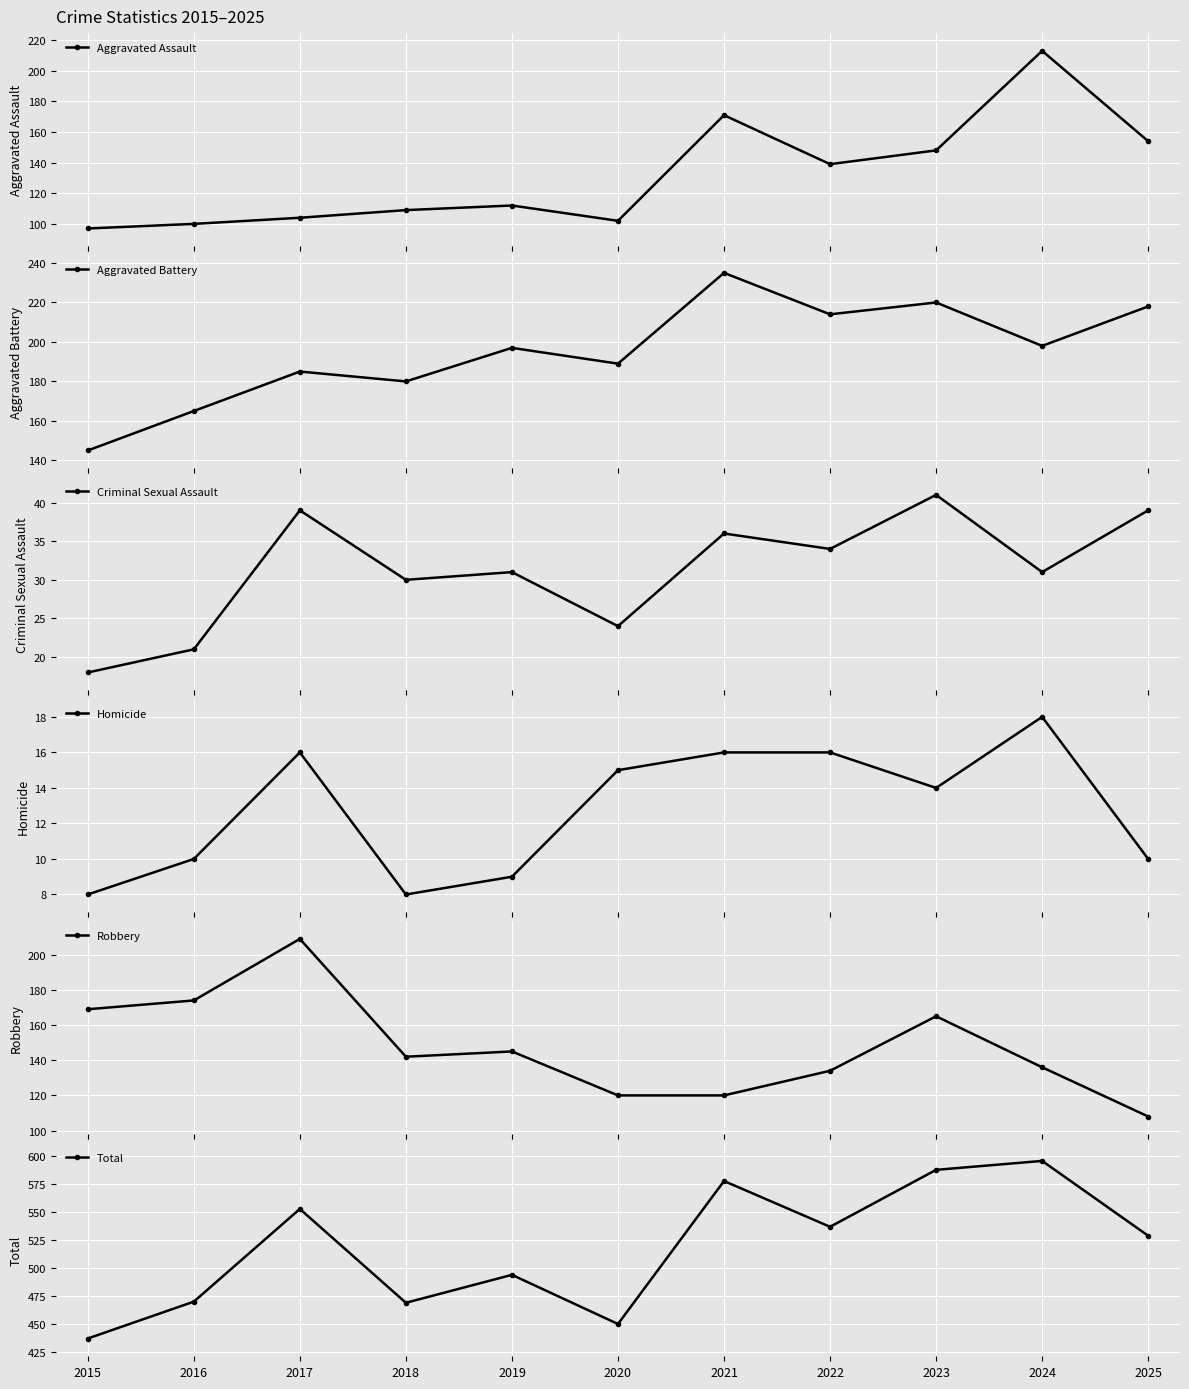

Where does the Homicide series first go above 14?

2017